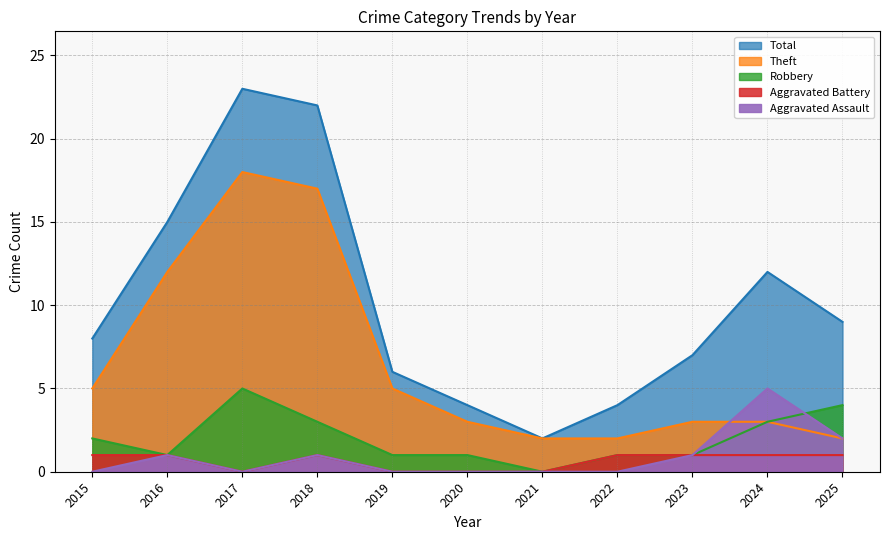

Is the value of Aggravated Assault at 2019 greater than the value of Total at 2016?

No